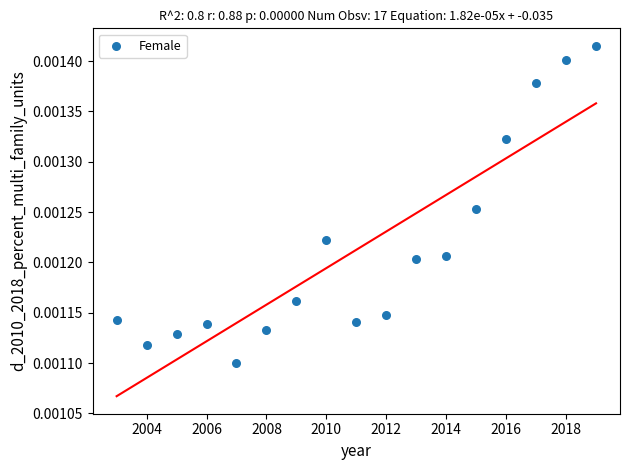

What is the range of X values (max minus min)?

16.0